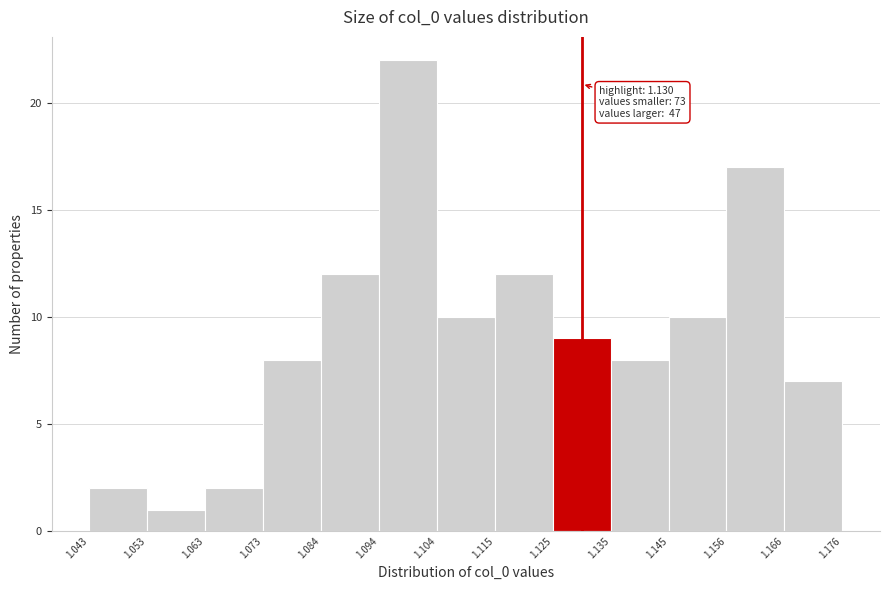

Which range on the x-axis has the tallest bar?

1.094 to 1.104